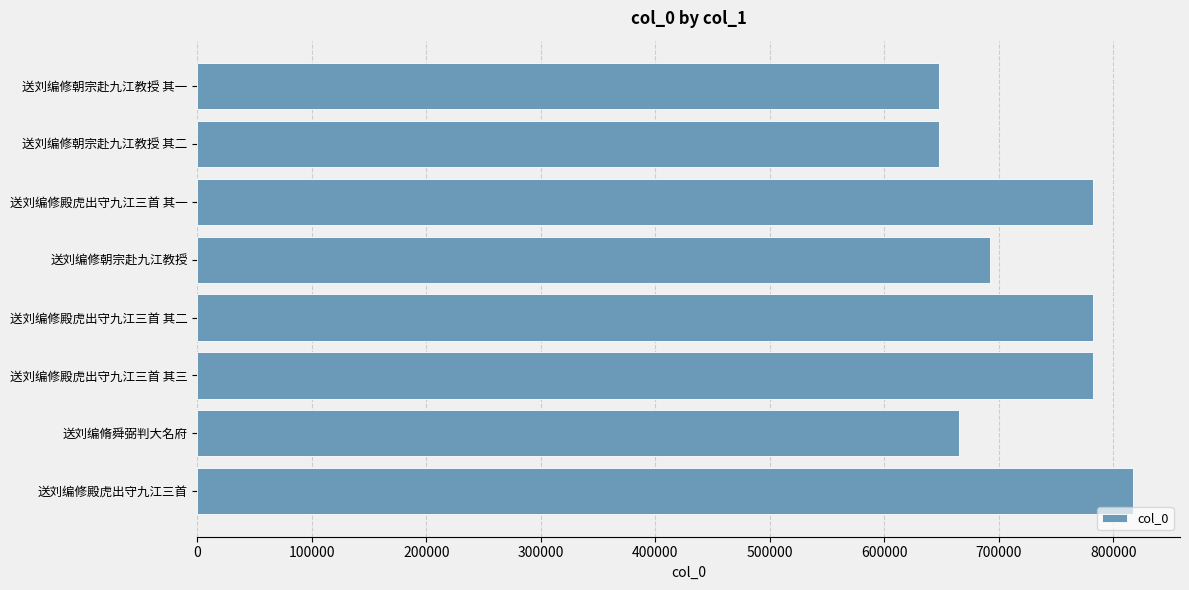

What is the smallest value displayed?

648106